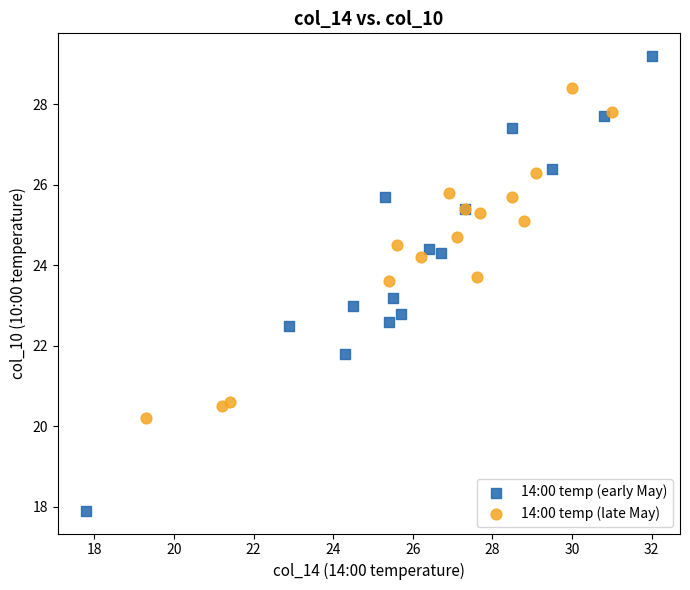

What are all the series names shown in the legend?

14:00 temp (early May), 14:00 temp (late May)